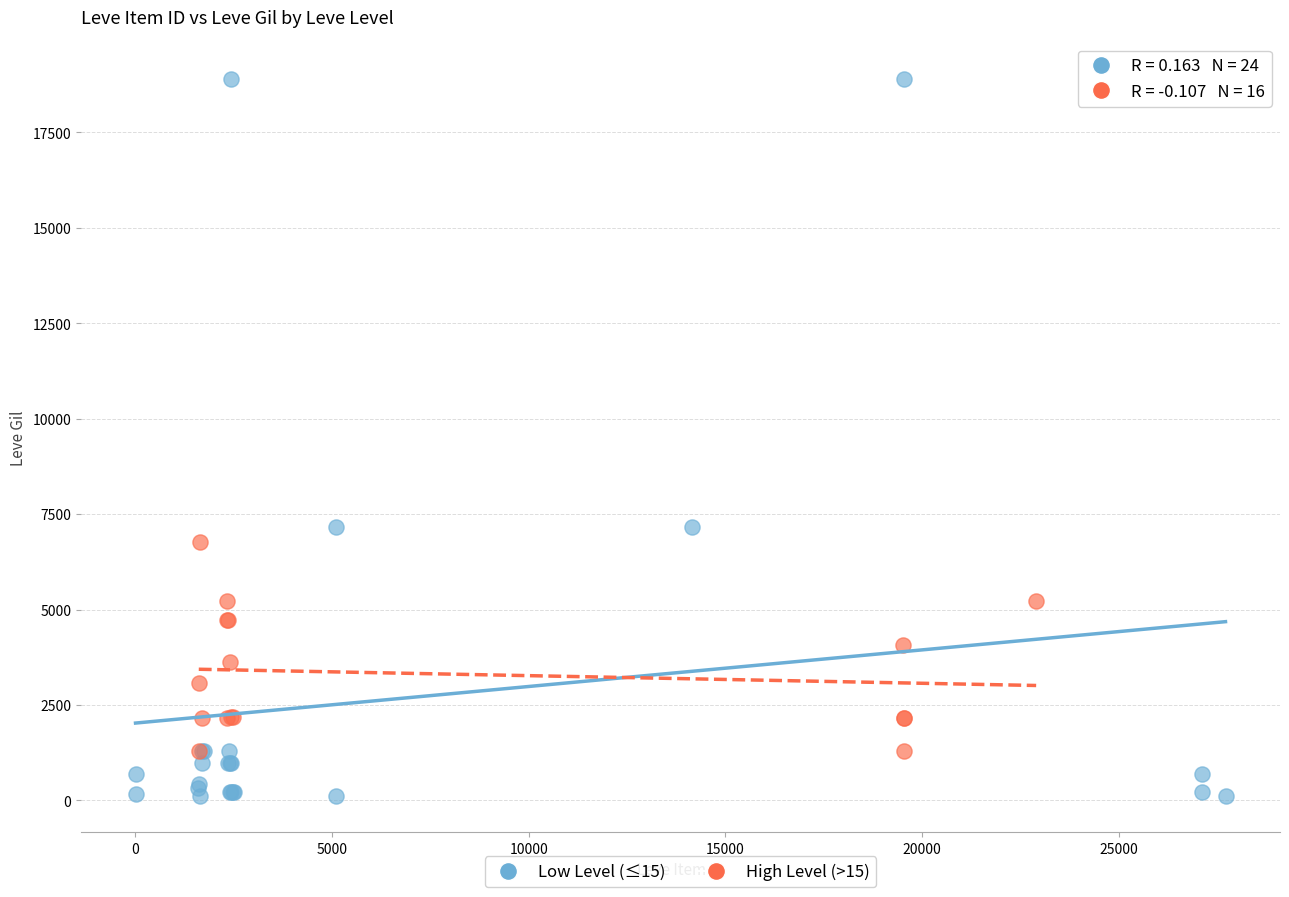

What are all the series names shown in the legend?

Low Level (≤15), High Level (>15)